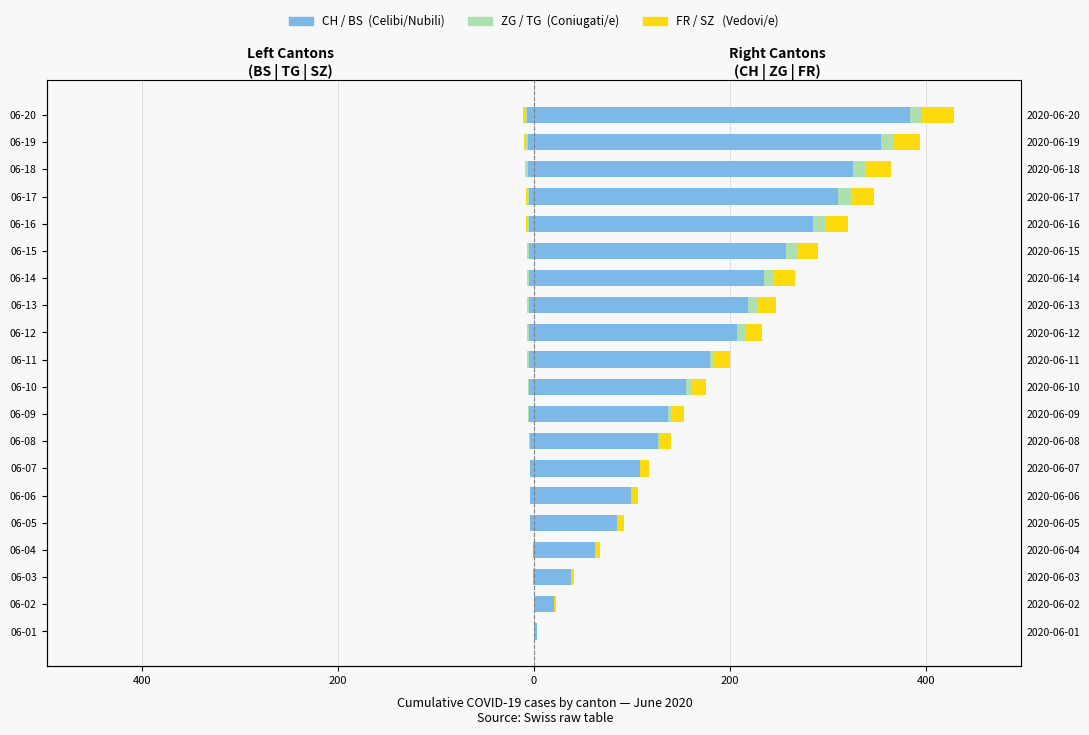

What is the total value across all series at 06-11?

174